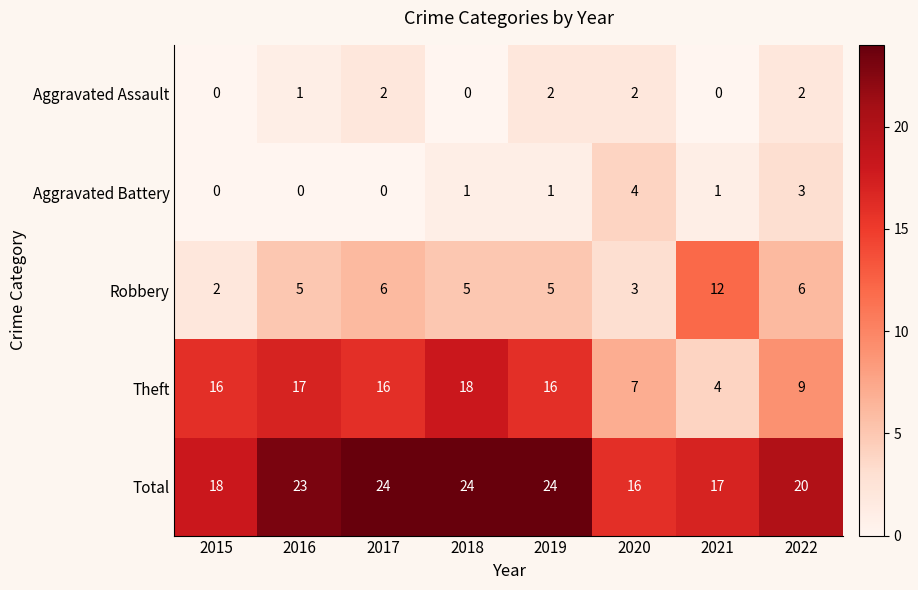

What is the difference between the second highest and minimum values in the Total series?

8